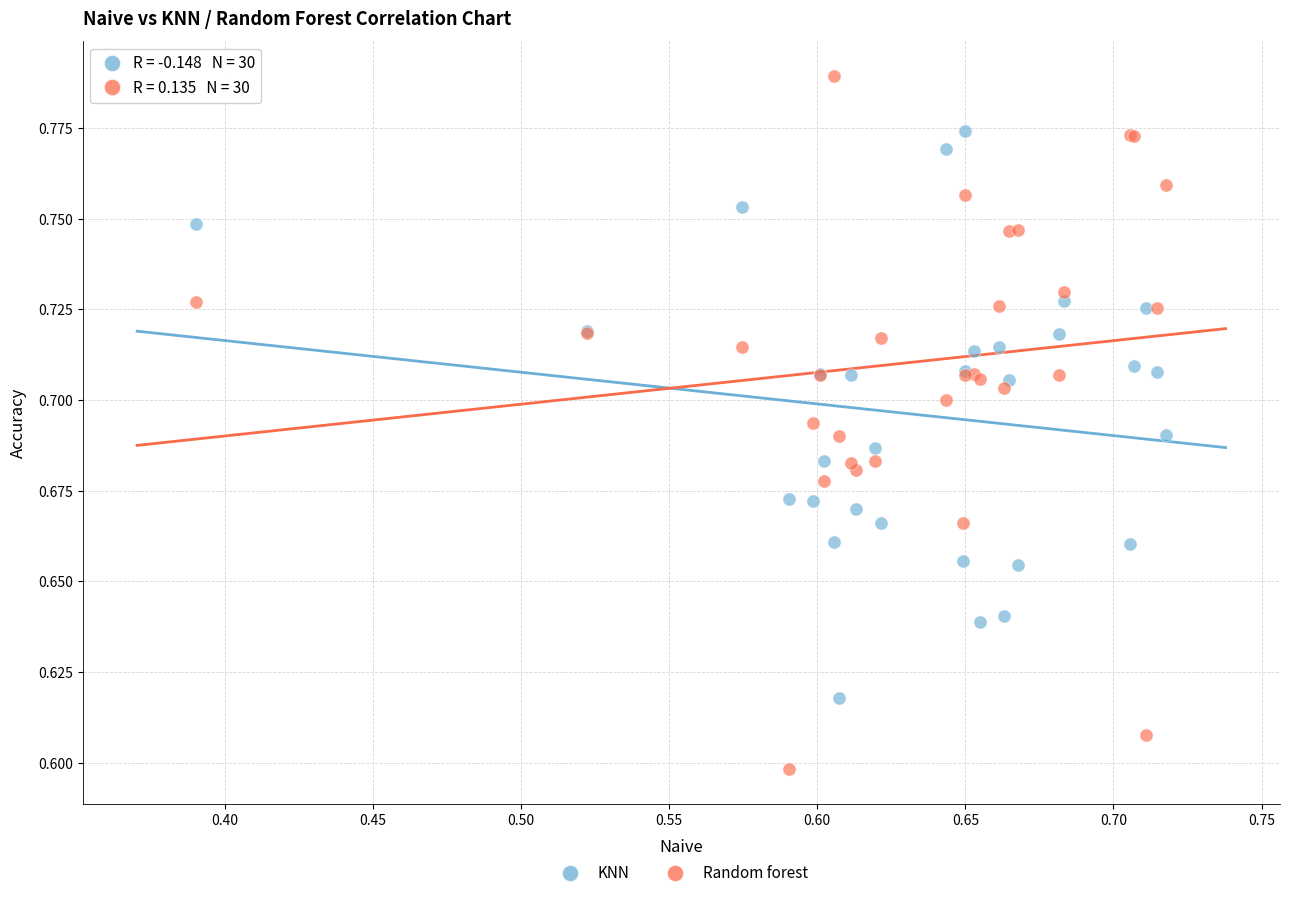

Which series has the largest Y range (max minus min)?

Random forest